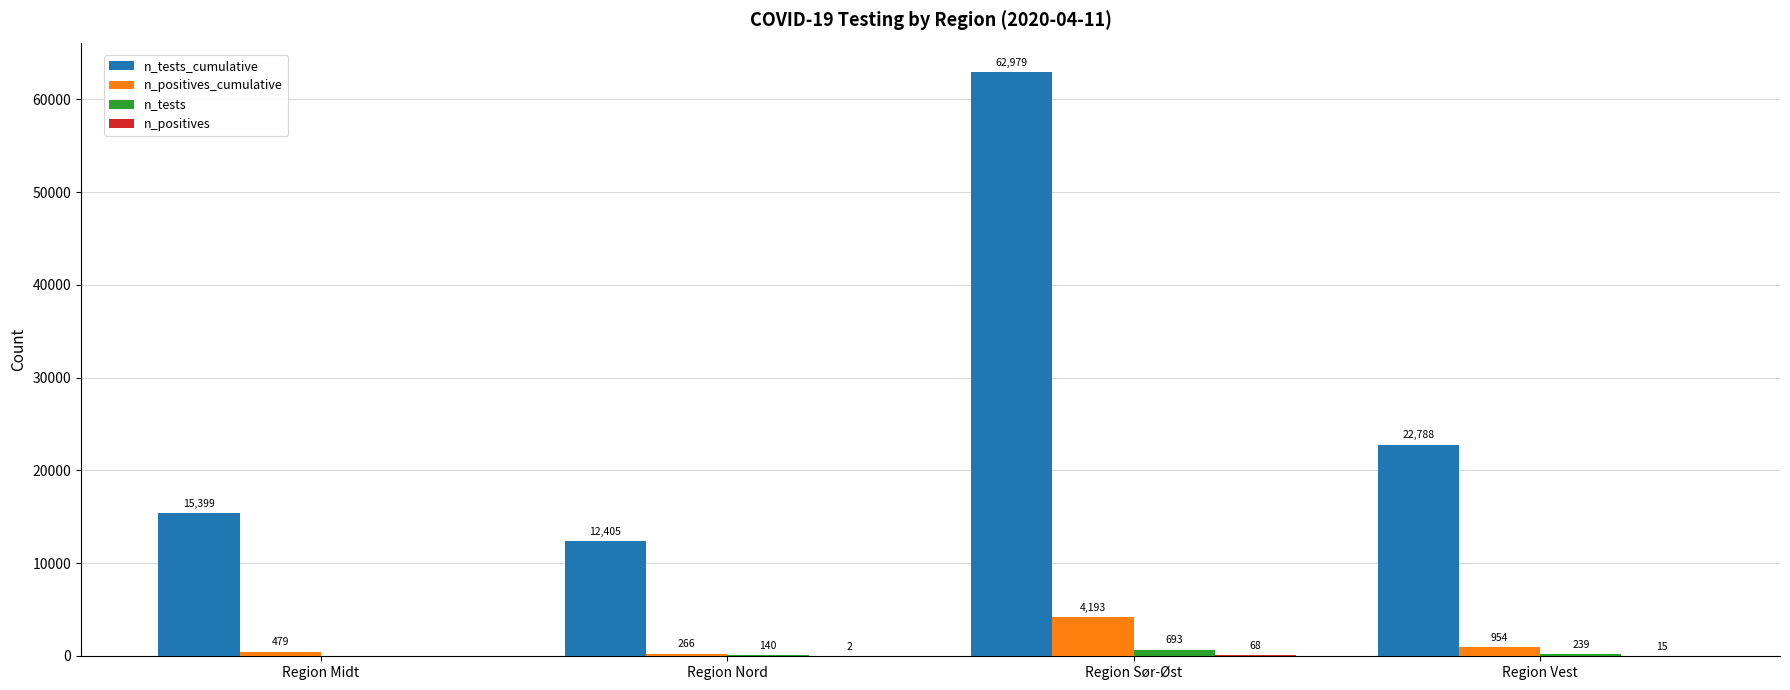

Where is n_tests_cumulative nearest to the value 37692?

Region Vest